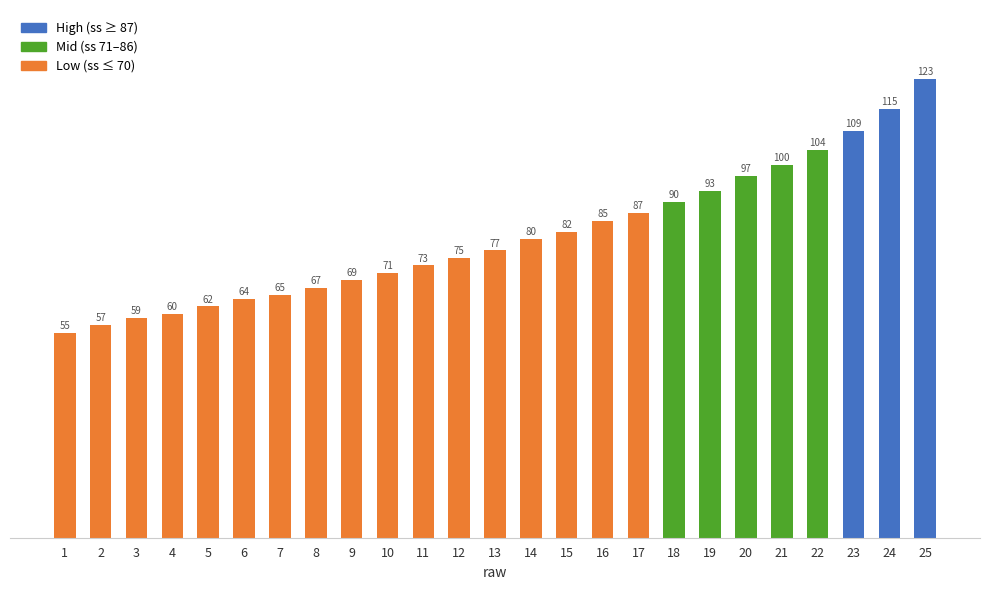

Reading left to right, transcribe all the data shown in this chart.

55	57	59	60	62	64	65	67	69	71	73	75	77	80	82	85	87	90	93	97	100	104	109	115	123